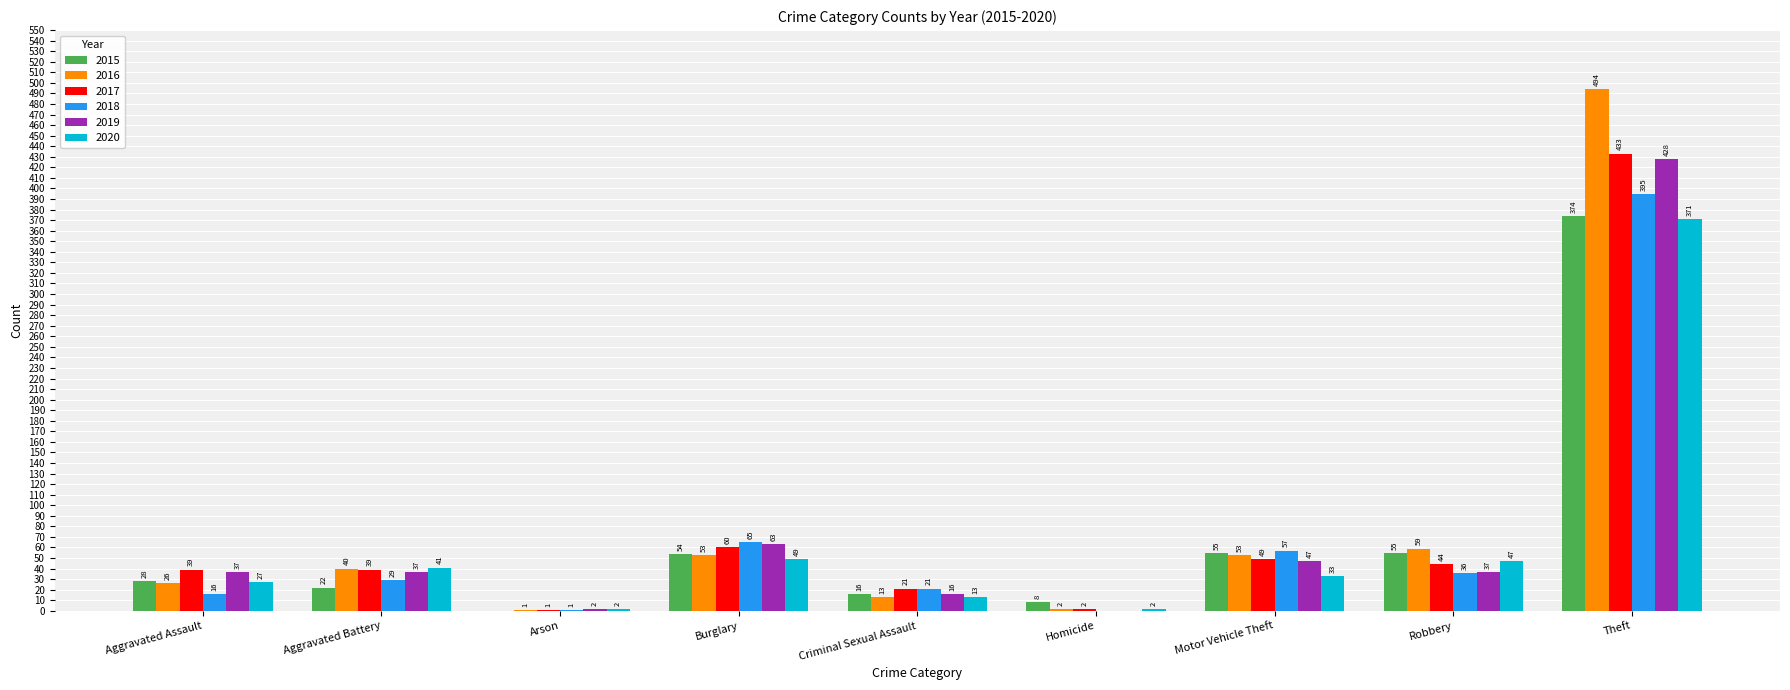

How many groups of bars are there?

9